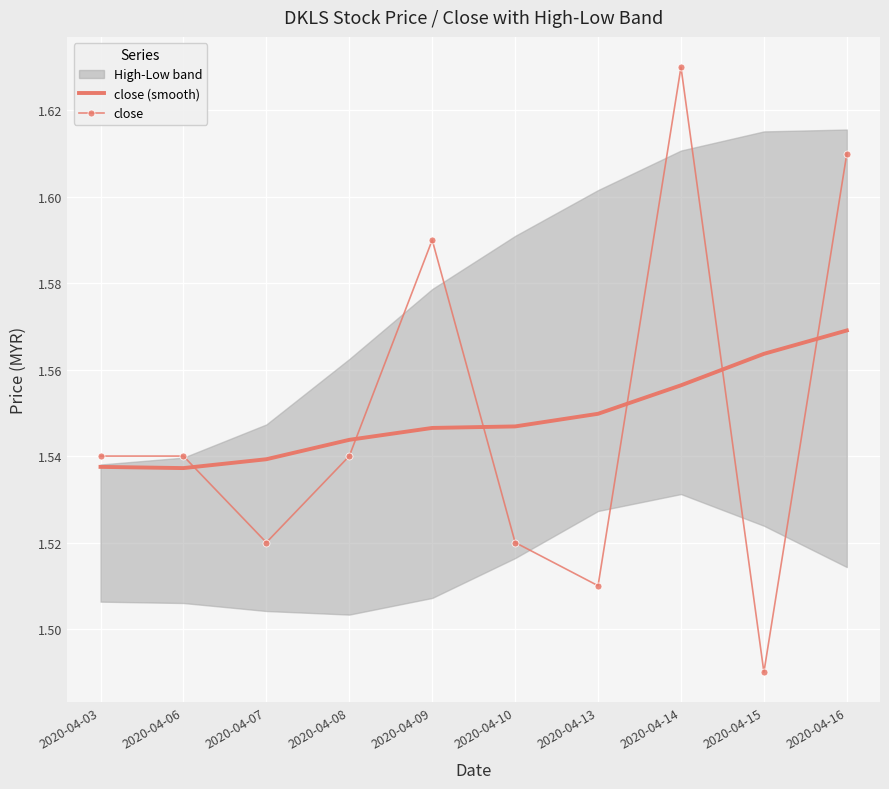

Which category has the lowest value in the close series?

2020-04-15